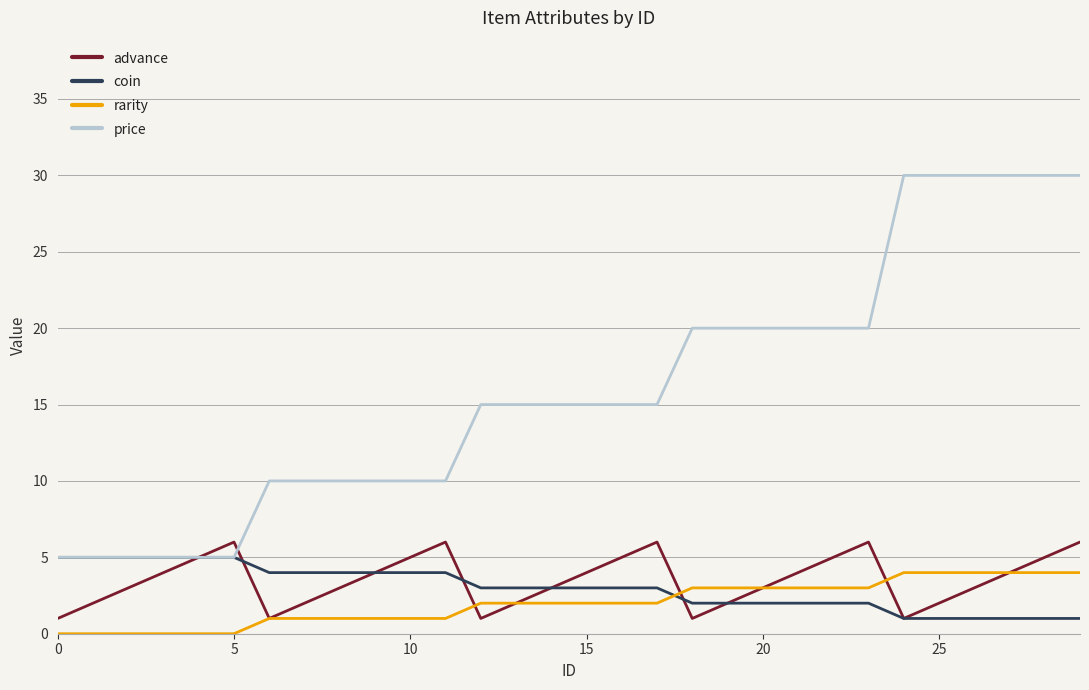

Which series has the largest total across all categories?

price